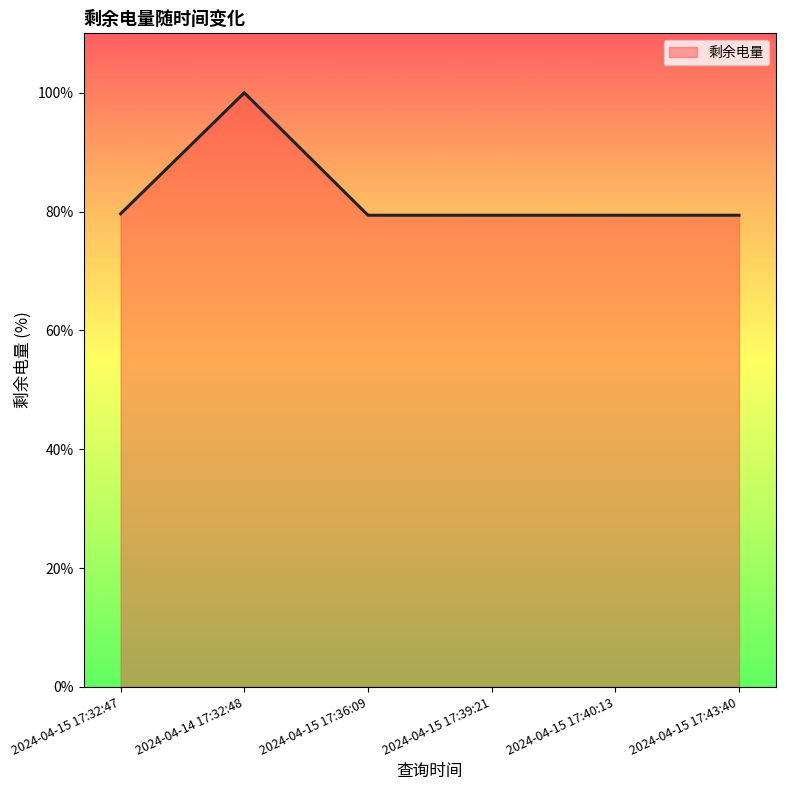

What is the sum of the values at 2024-04-15 17:32:47 and 2024-04-15 17:43:40?

159.0